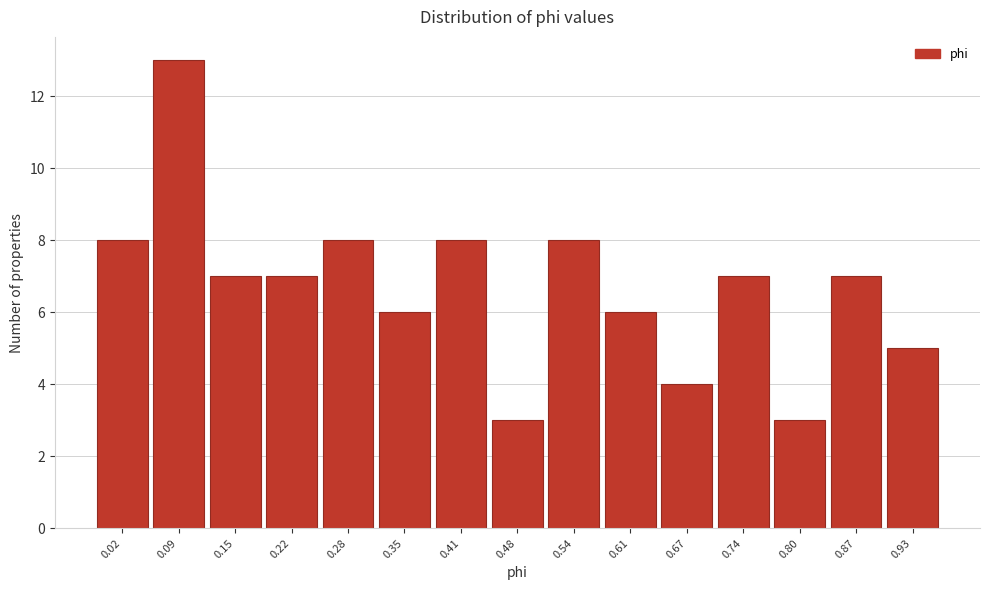

Reading left to right, extract all data points from this chart.

0.02=8	0.09=13	0.15=7	0.22=7	0.28=8	0.35=6	0.41=8	0.48=3	0.54=8	0.61=6	0.67=4	0.74=7	0.80=3	0.87=7	0.93=5